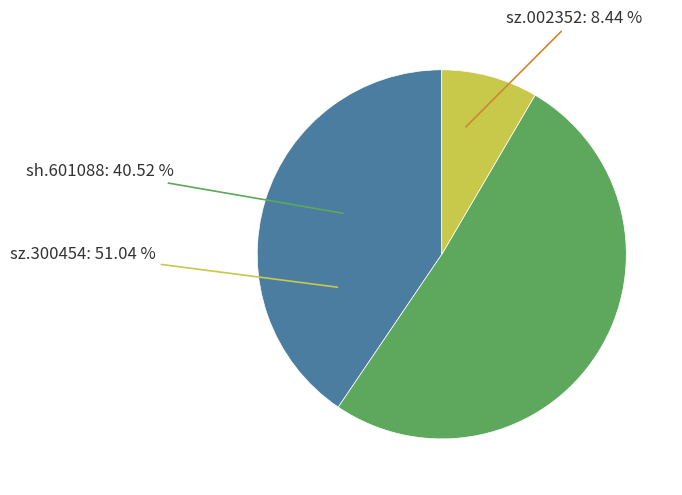

To the nearest percent, what is the average slice percentage?

33%